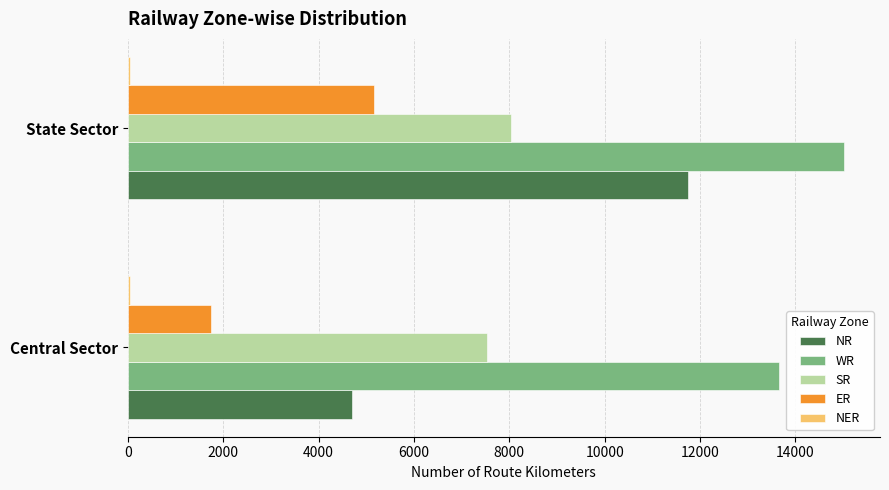

At which label is NR closest to 8220?

Central Sector